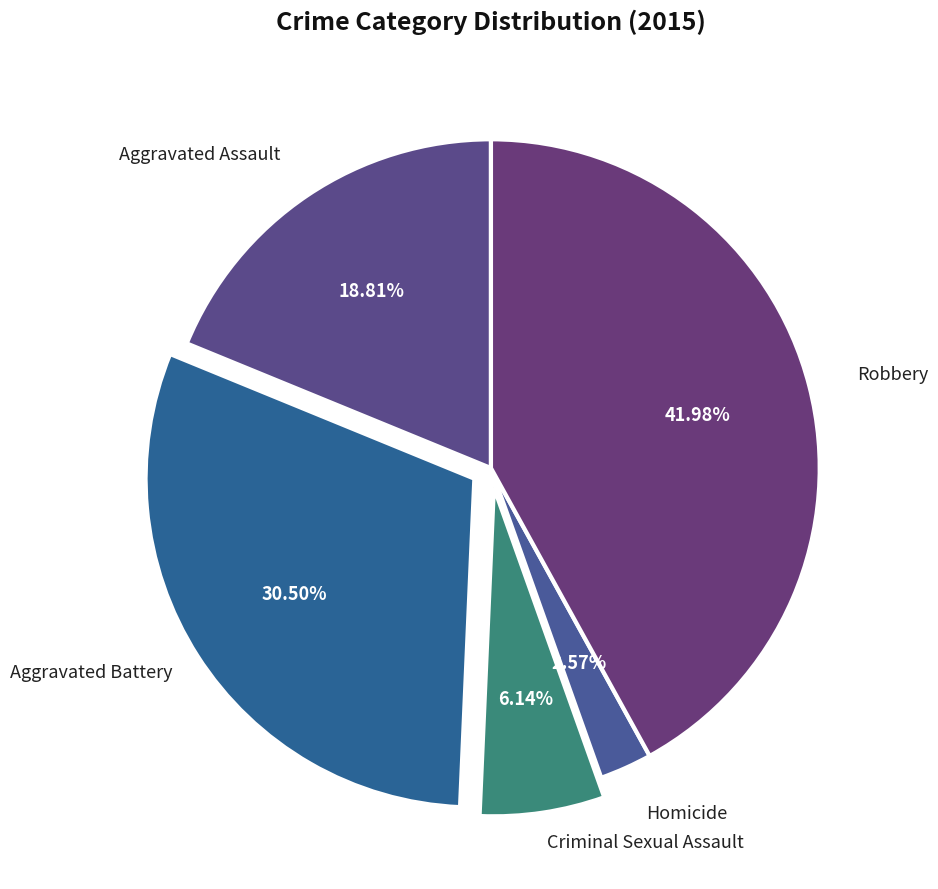

Rank the categories by value from lowest to highest.

Homicide, Criminal Sexual Assault, Aggravated Assault, Aggravated Battery, Robbery